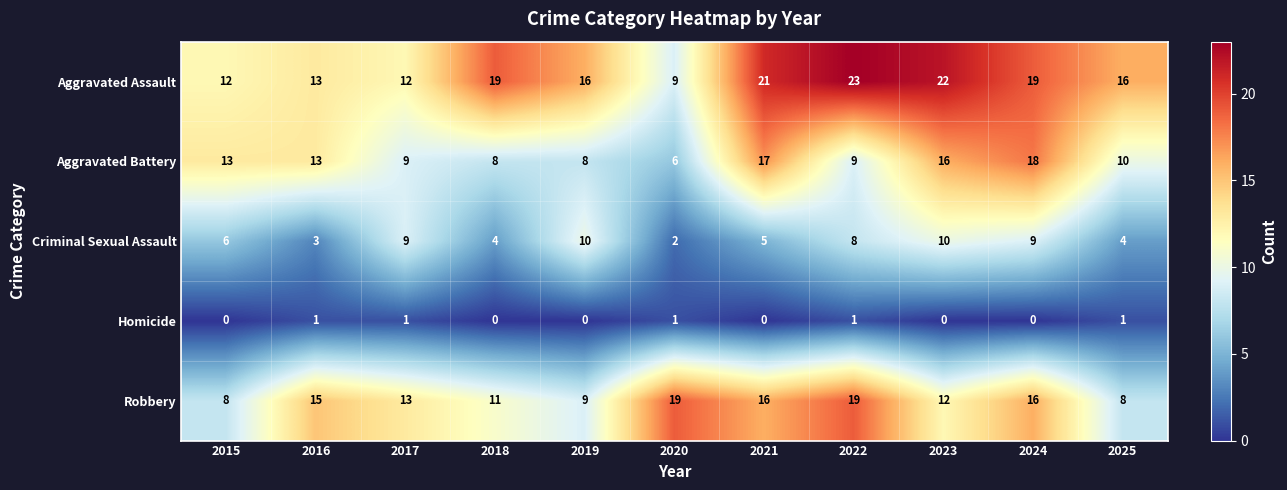

What is the average value of the Criminal Sexual Assault series?

6